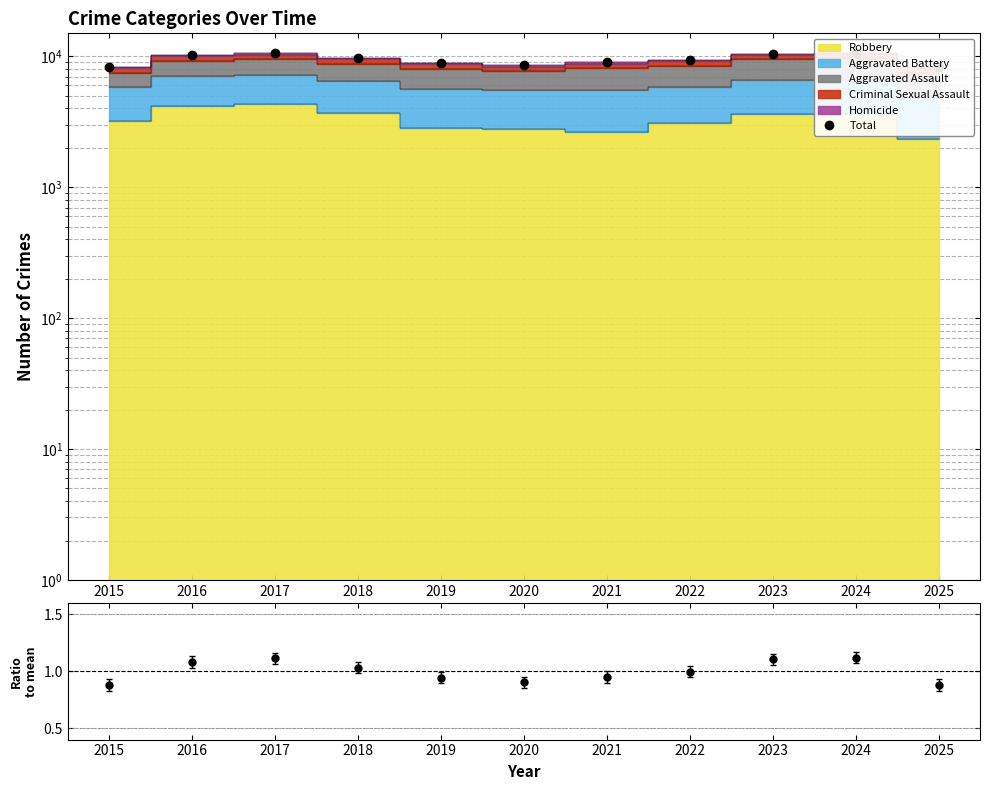

True or false: the data shows 11384 at 2025.

False